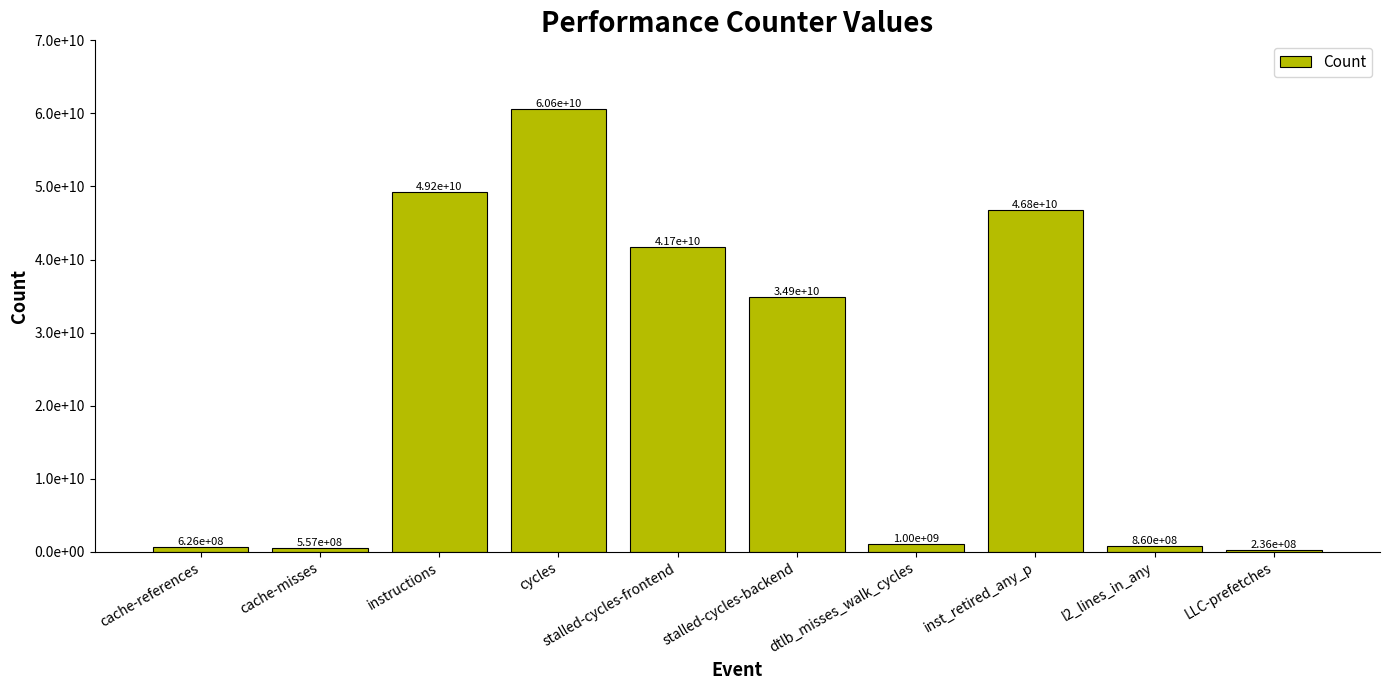

At which category does the chart reach its minimum across all series?

LLC-prefetches